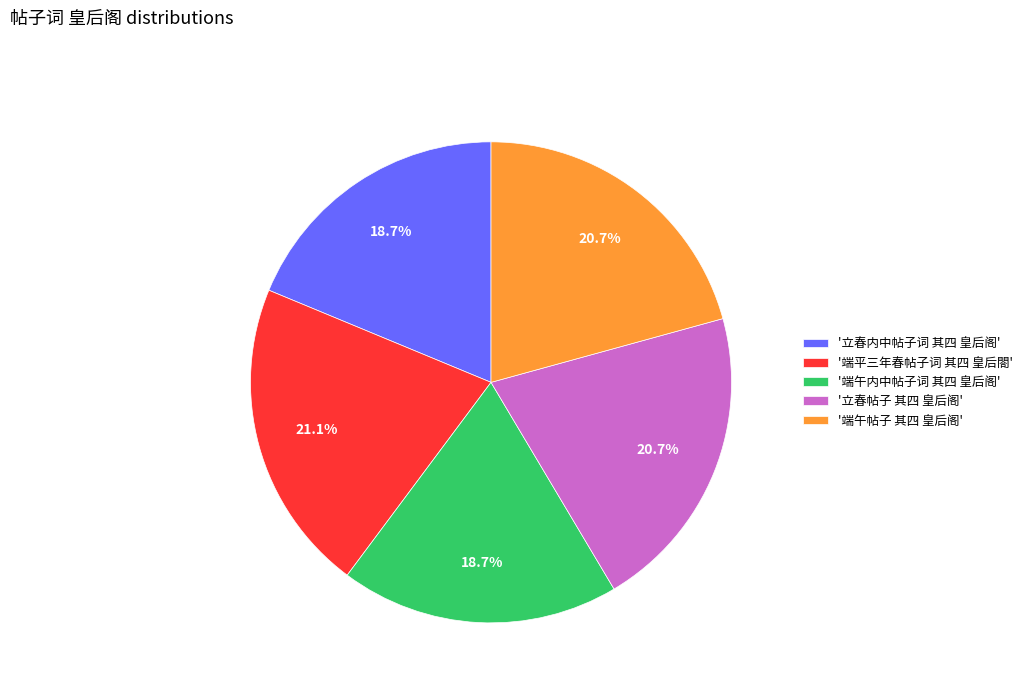

Count the number of slices in the pie.

5